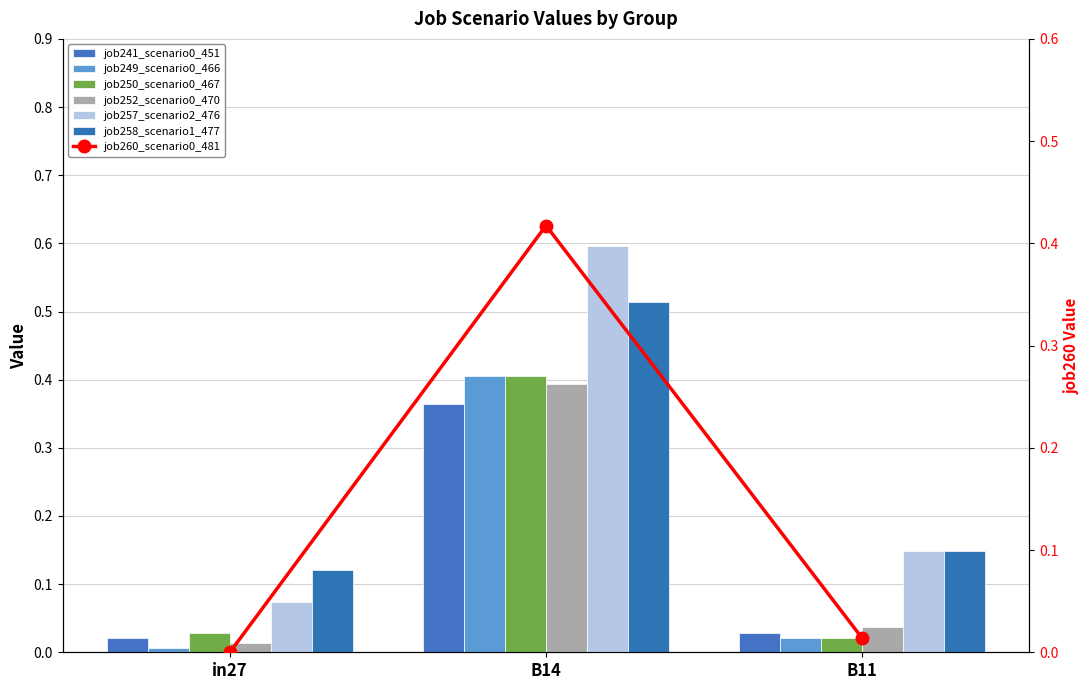

What is the label of the 1st bar from the right?

B11